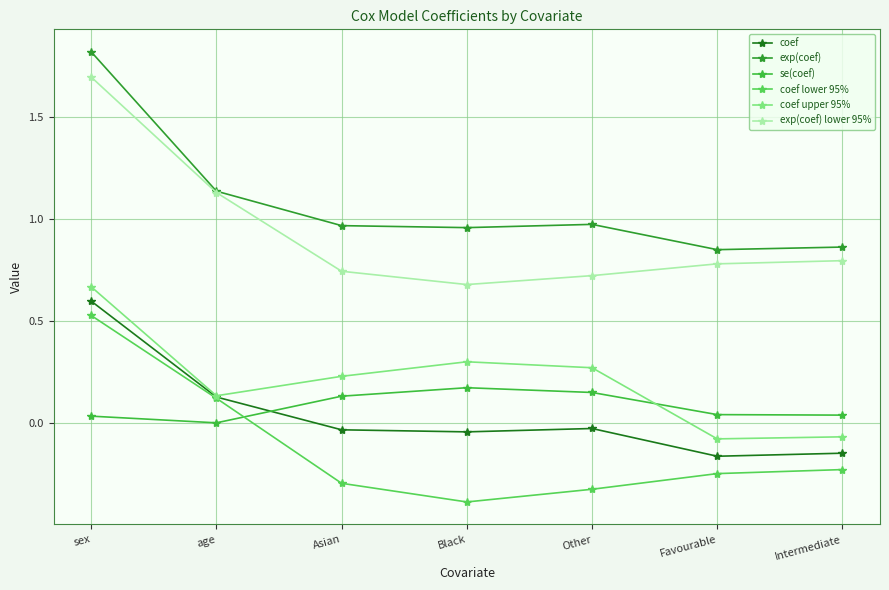

Rank the series by their maximum value, from highest to lowest.

exp(coef), exp(coef) lower 95%, coef upper 95%, coef, coef lower 95%, se(coef)